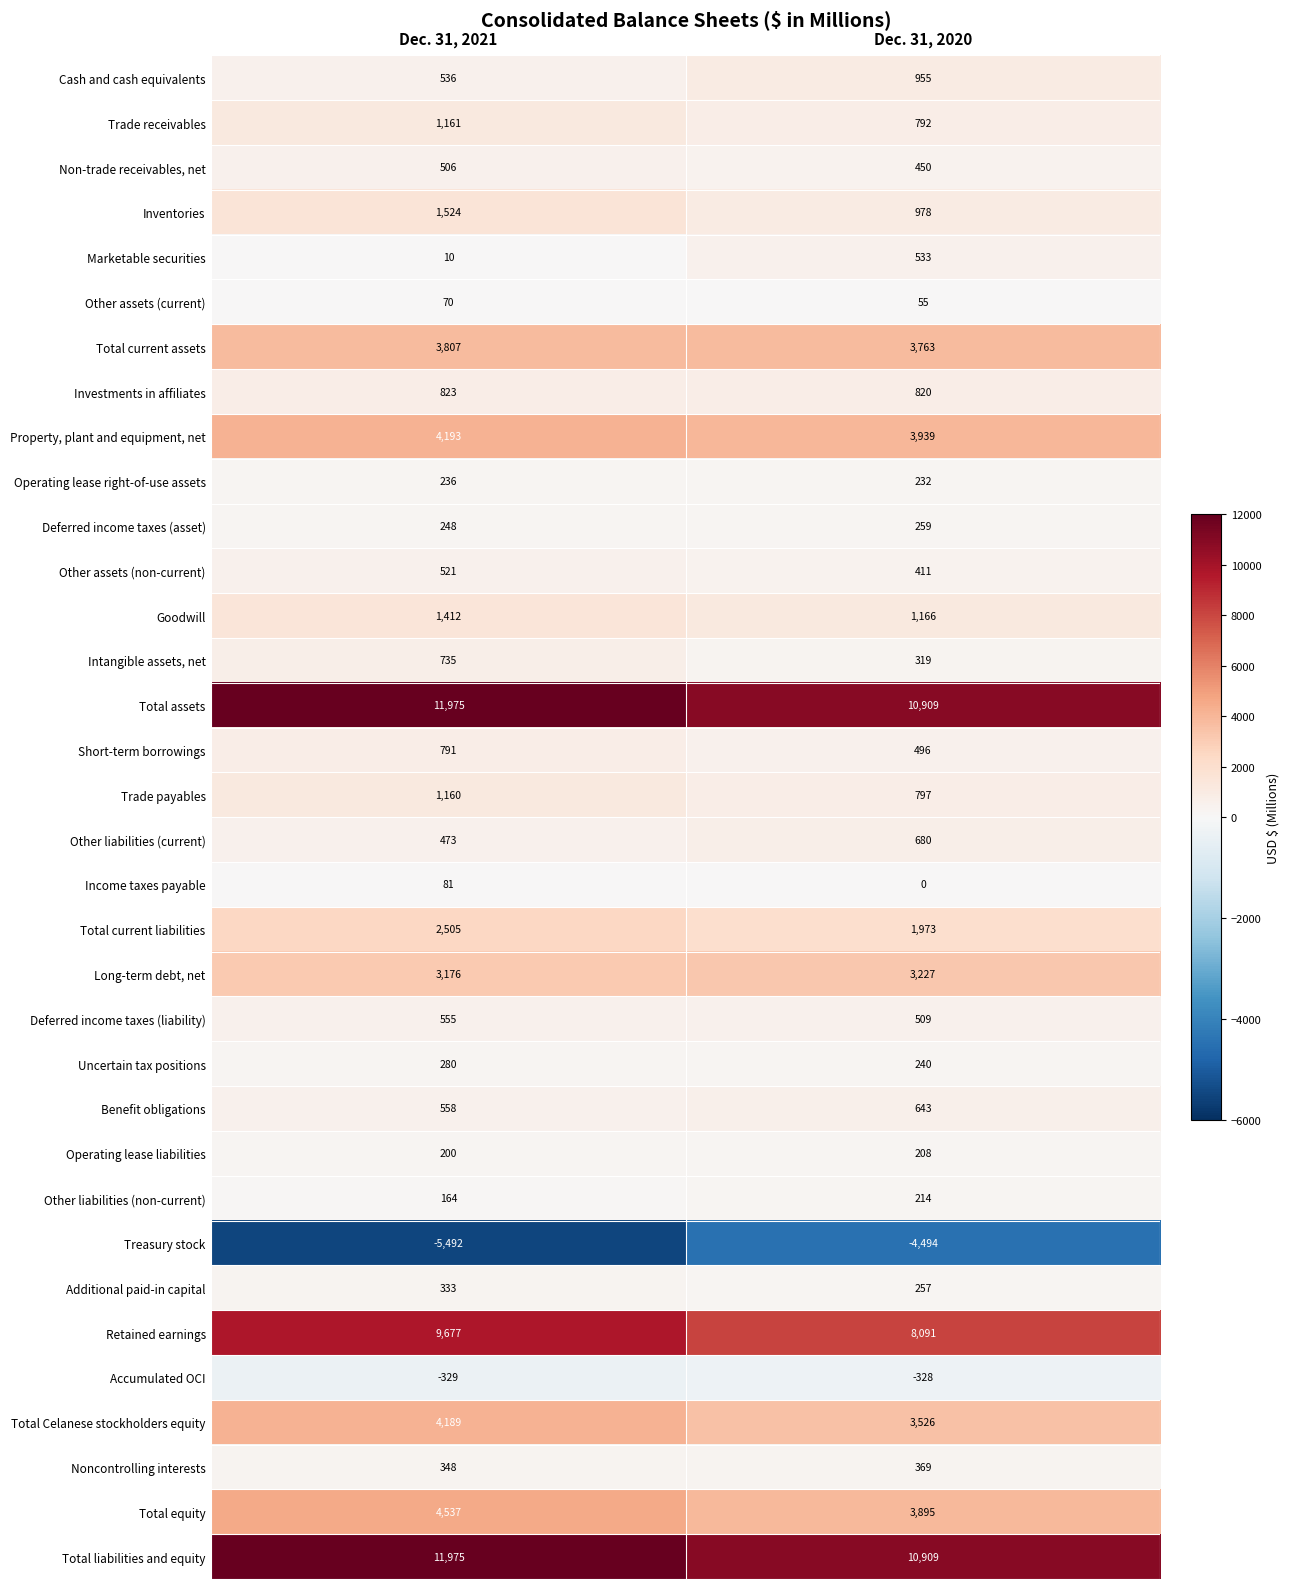

Which label corresponds to the largest value in the chart?

Dec. 31, 2021